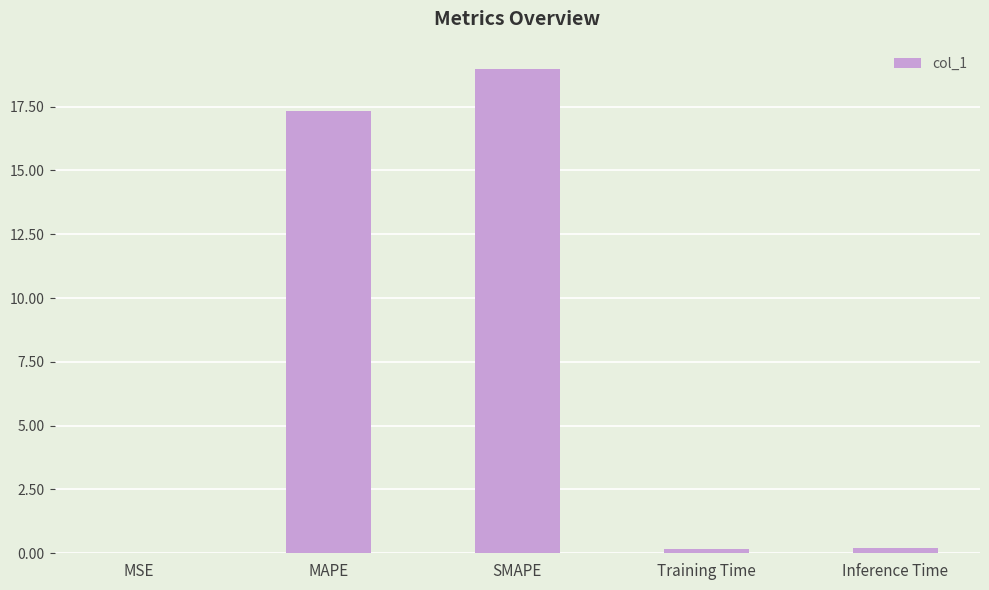

What is the maximum value shown in the chart?

19.0